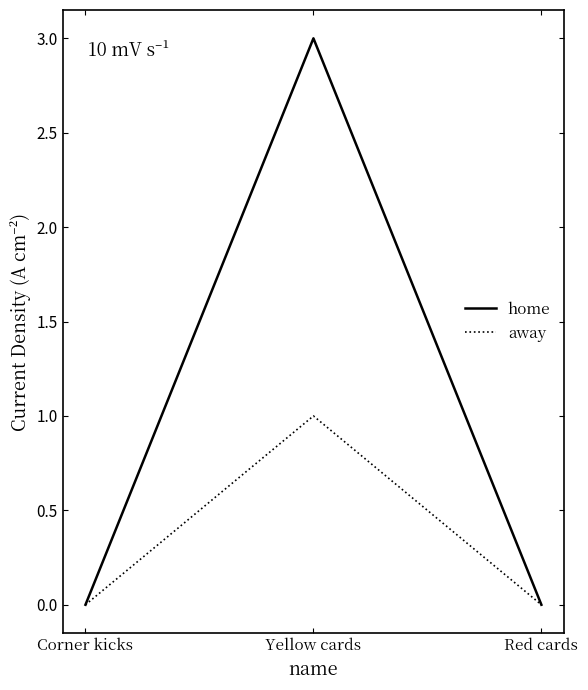

What is the maximum value shown in the chart?

3